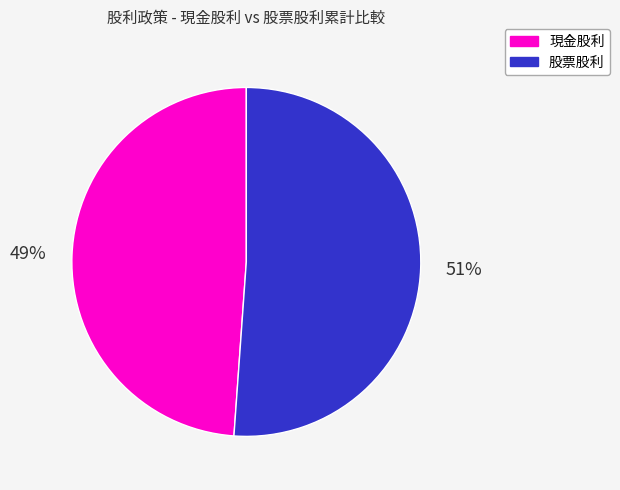

To the nearest percent, what is the average slice percentage?

50%